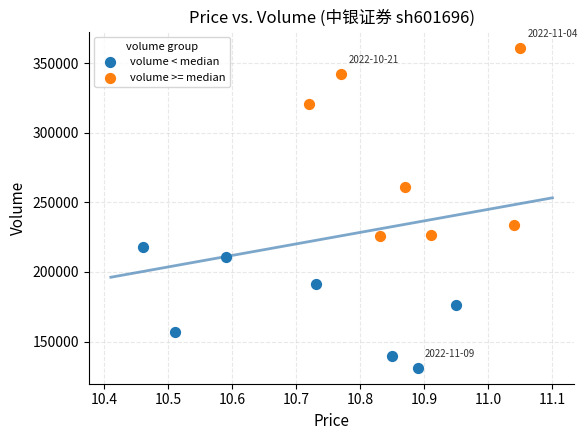

Which series contains the highest Y value?

volume >= median